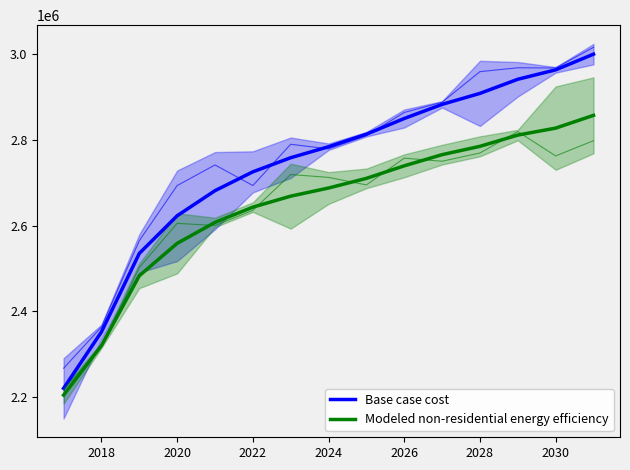

What is the minimum value shown in the chart?

2204319.2